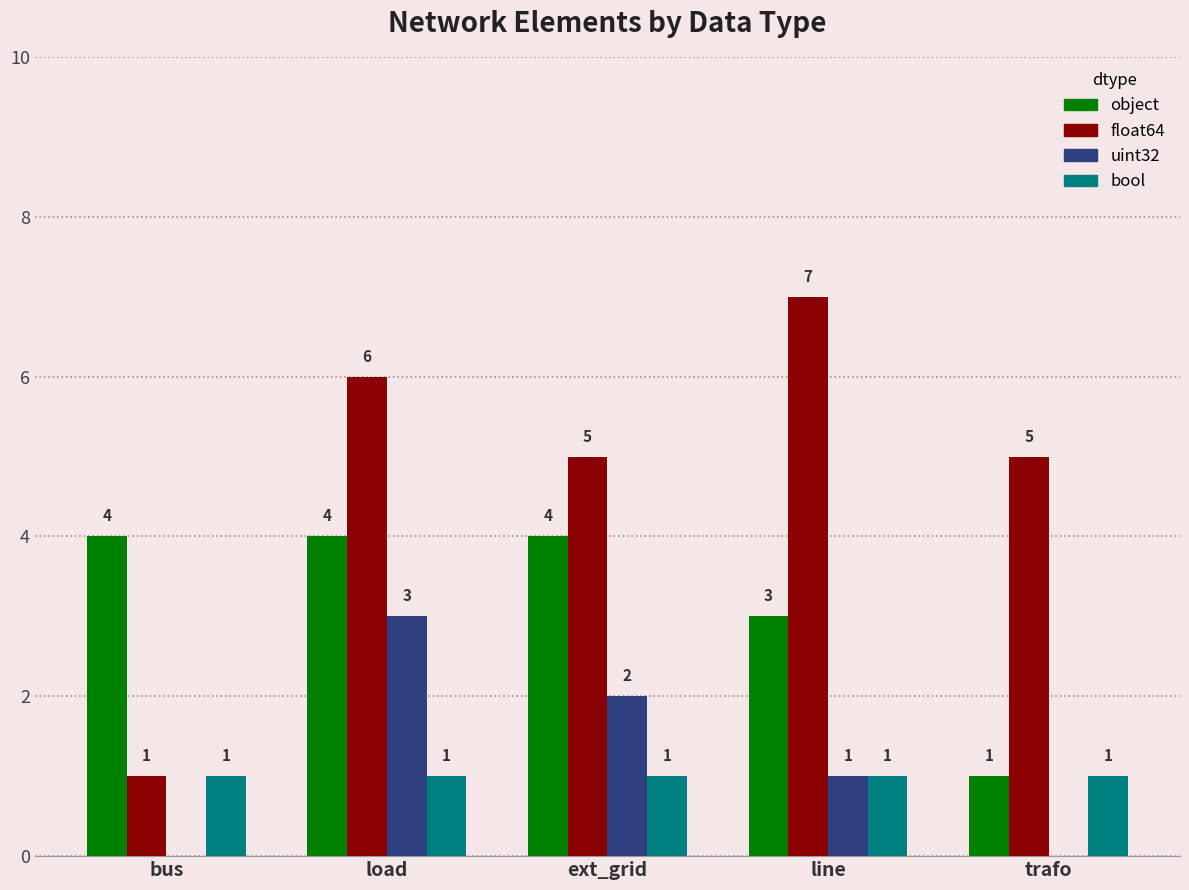

What is the spread (max minus min) of values at bus?

4